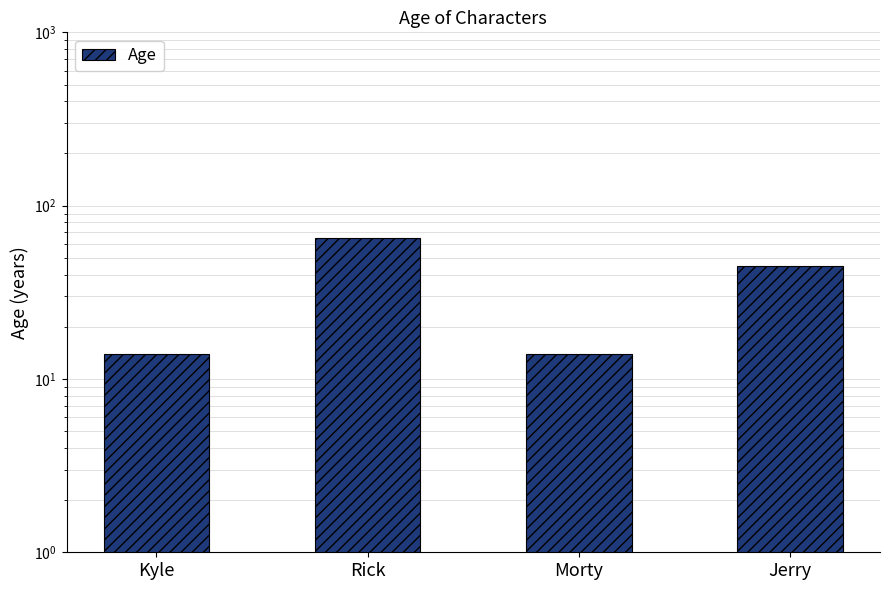

Reading left to right, extract all data points from this chart.

Kyle=14	Rick=65	Morty=14	Jerry=45